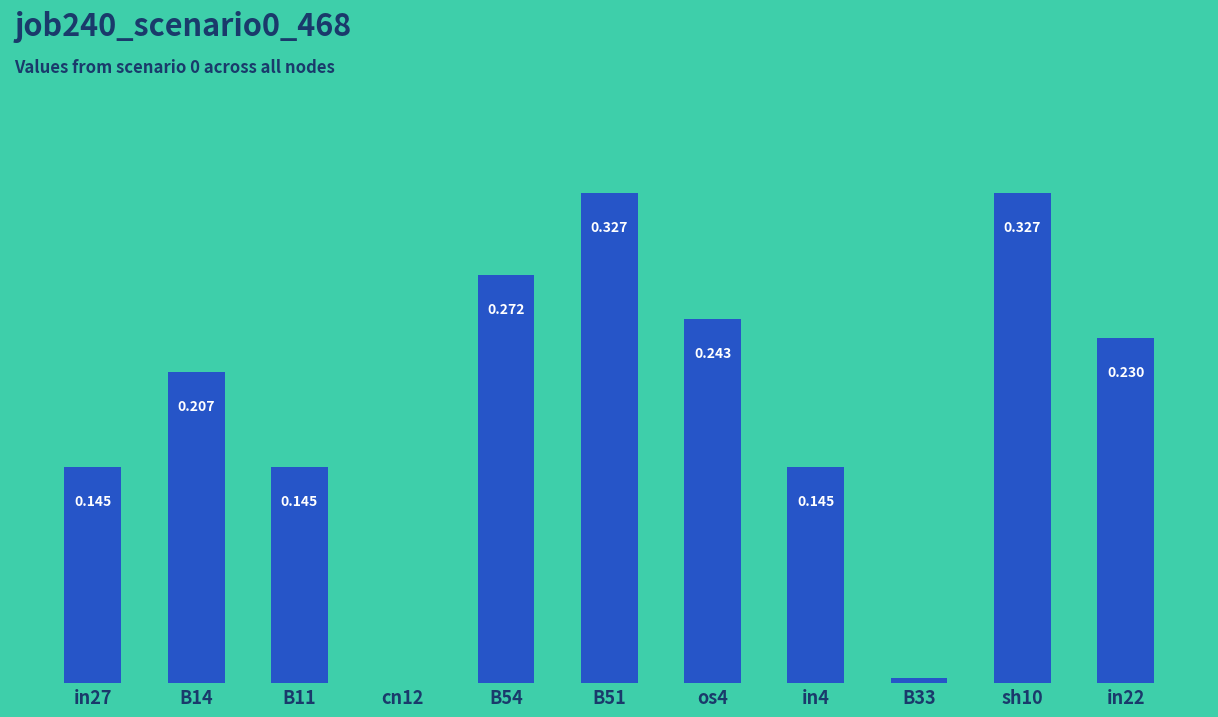

Does the chart contain stacked bars?

No